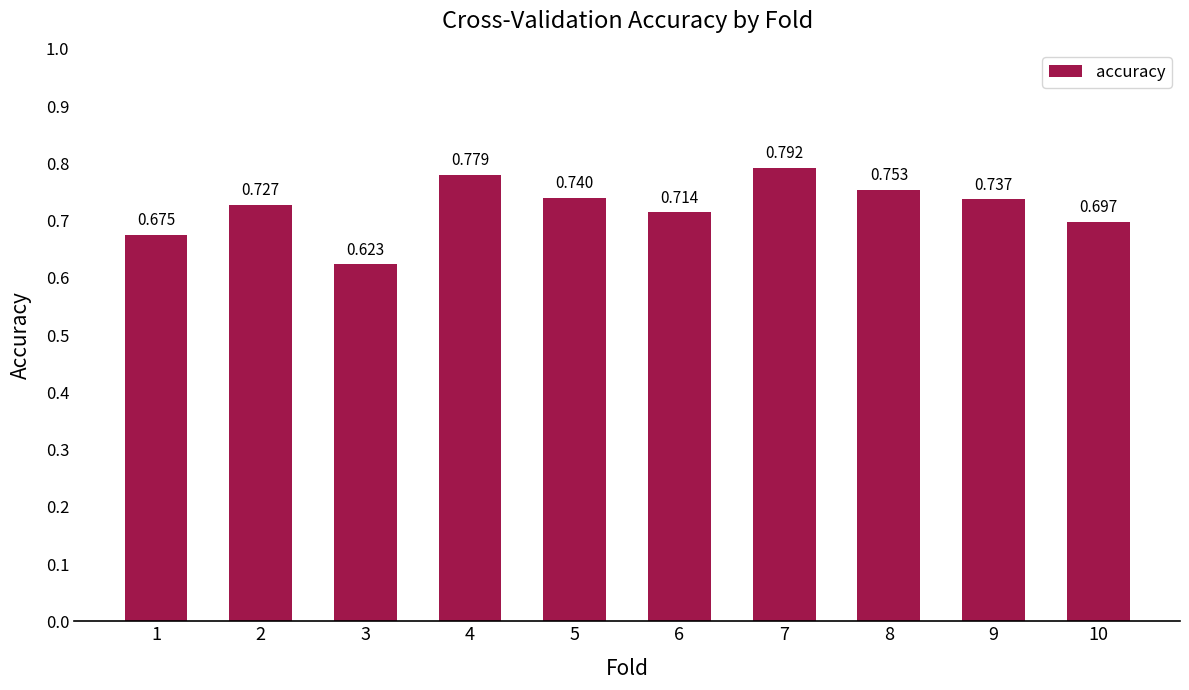

Does the chart contain any negative values?

No